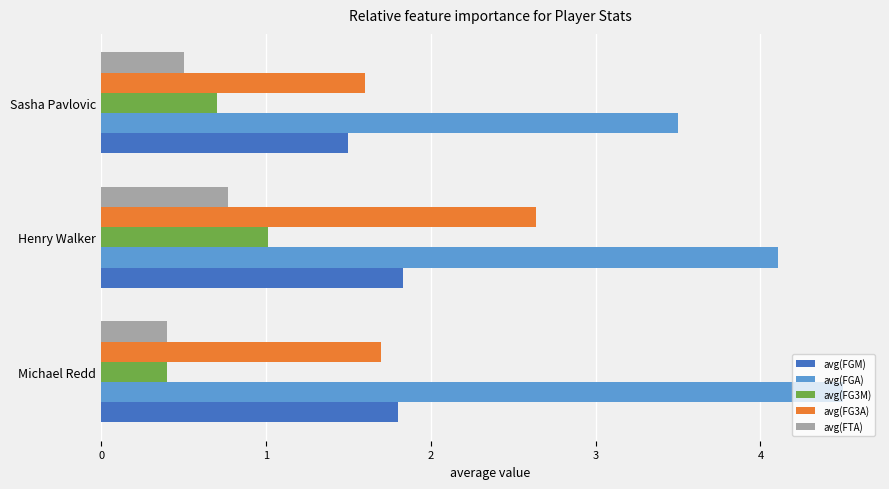

Is it true that avg(FGM) equals 1.5 at Sasha Pavlovic?

True